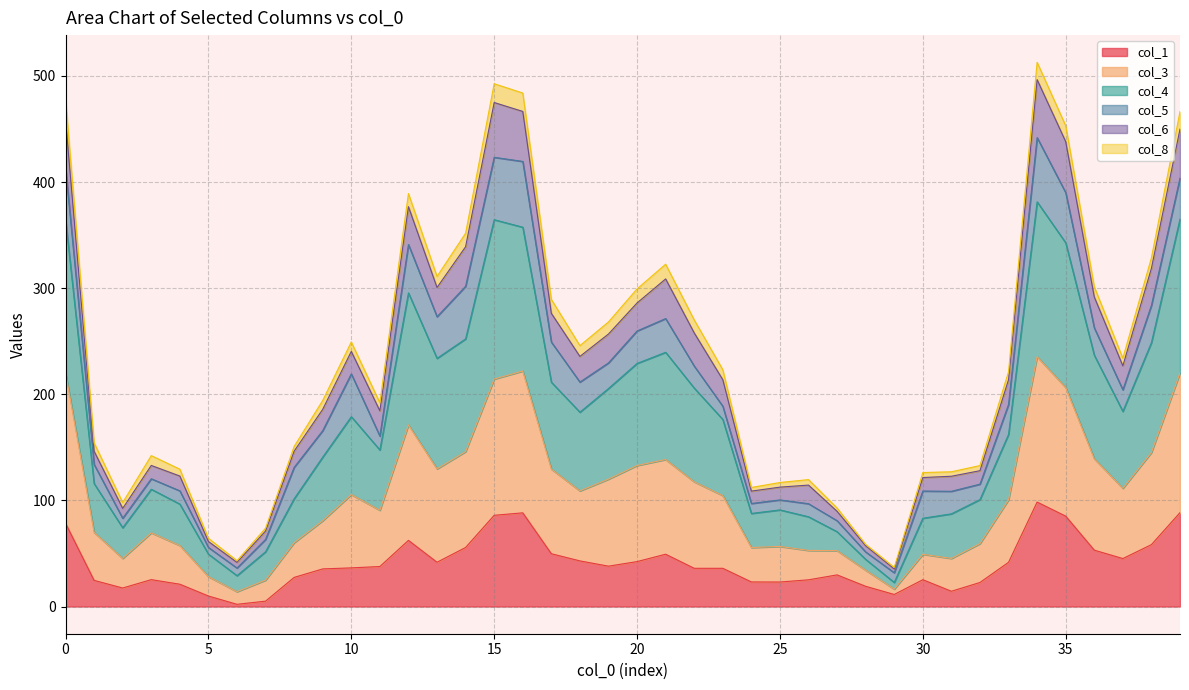

What is the maximum value shown in the chart?

512.9